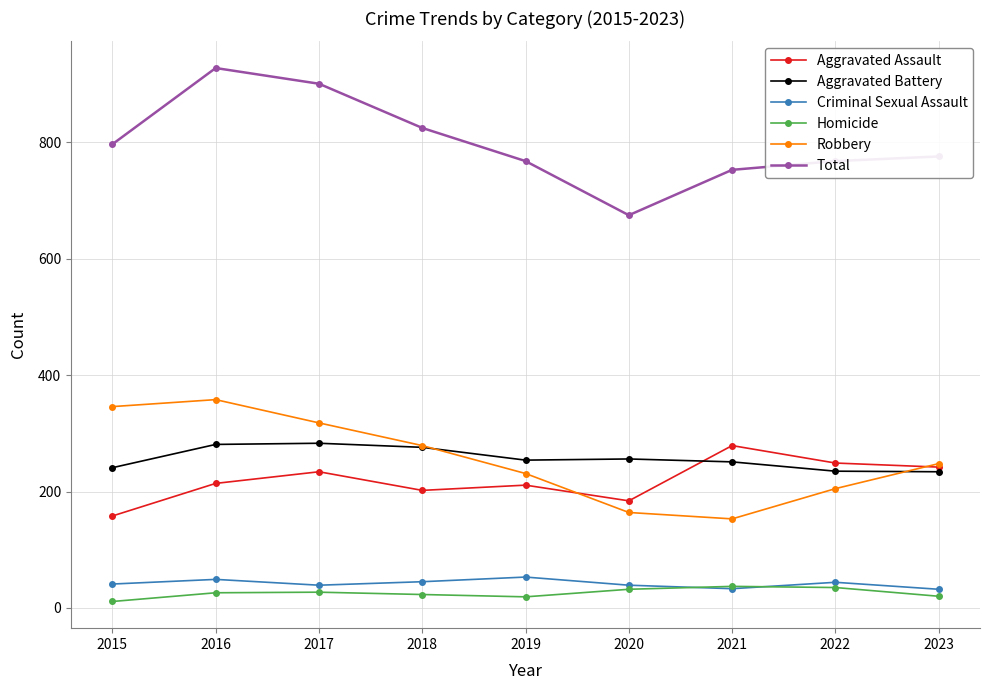

Which category has the highest value in the Total series?

2016